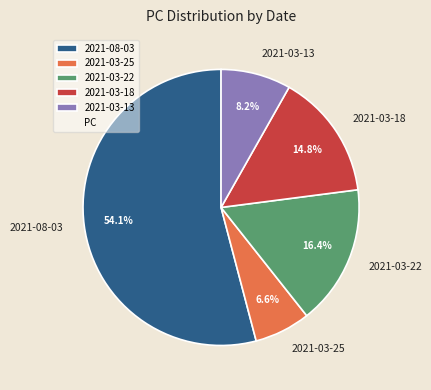

Do 2021-03-13 and 2021-03-25 together represent more than half of the pie?

No